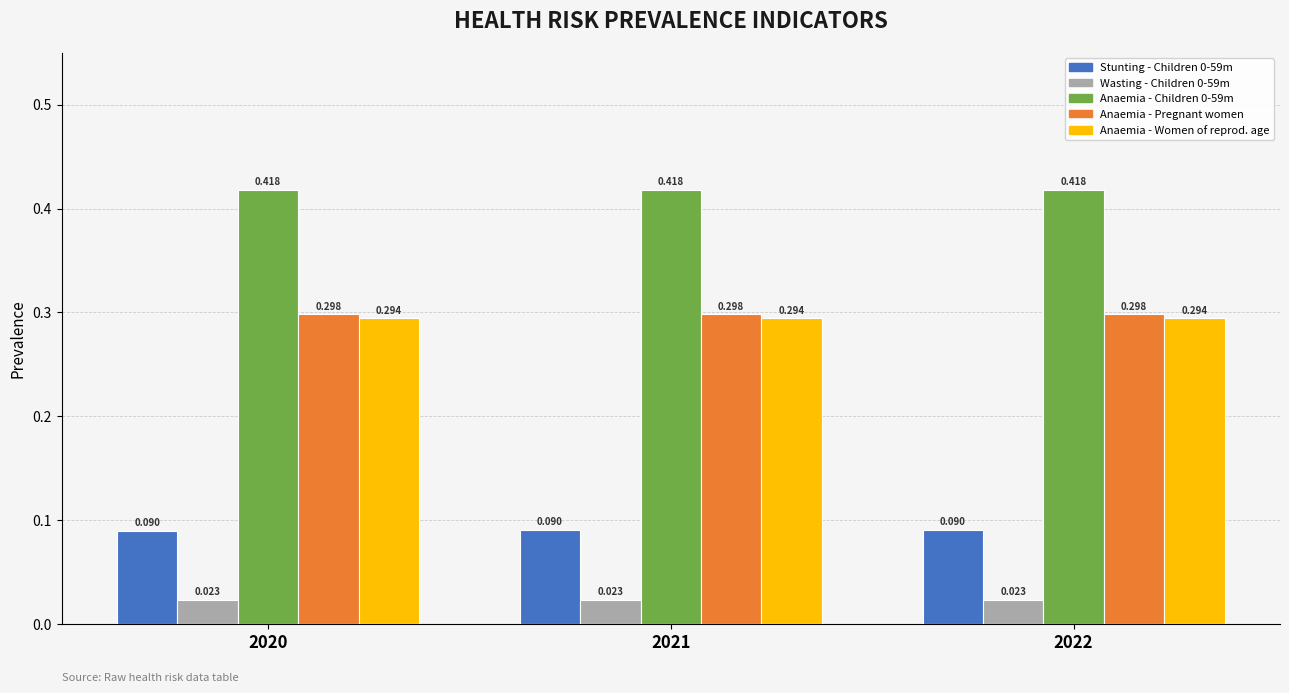

Reading left to right, transcribe all the data shown in this chart.

Stunting prevalence (%) - Children 0-59 months: 2020=0.1	2021=0.1	2022=0.1
Wasting prevalence (%) - Children 0-59 months: 2020=0.0	2021=0.0	2022=0.0
Anaemia prevalence (%) - Children 0-59 months: 2020=0.4	2021=0.4	2022=0.4
Anaemia prevalence (%) - Pregnant women: 2020=0.3	2021=0.3	2022=0.3
Anaemia prevalence (%) - Women of reproductive age: 2020=0.3	2021=0.3	2022=0.3